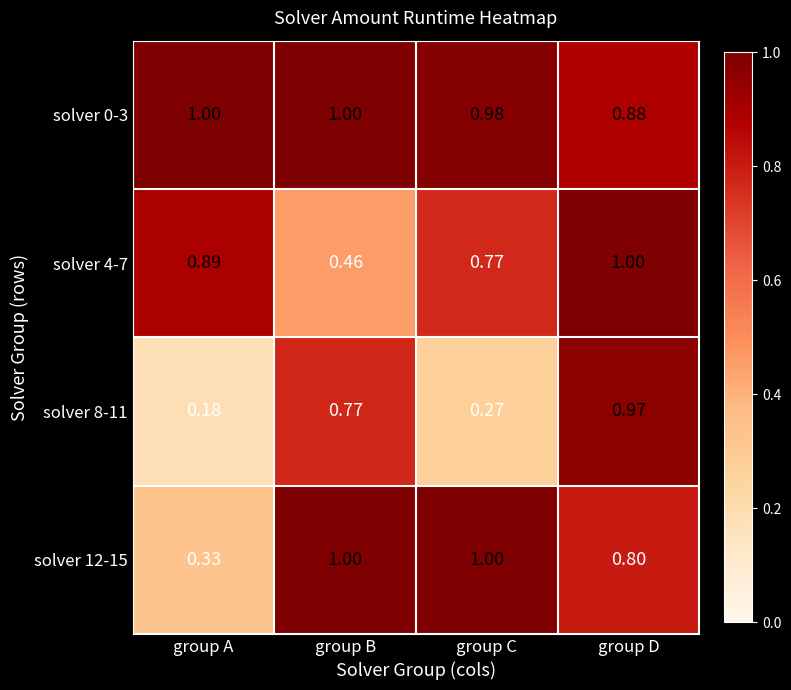

Which series has the largest total across all categories?

solver 0-3